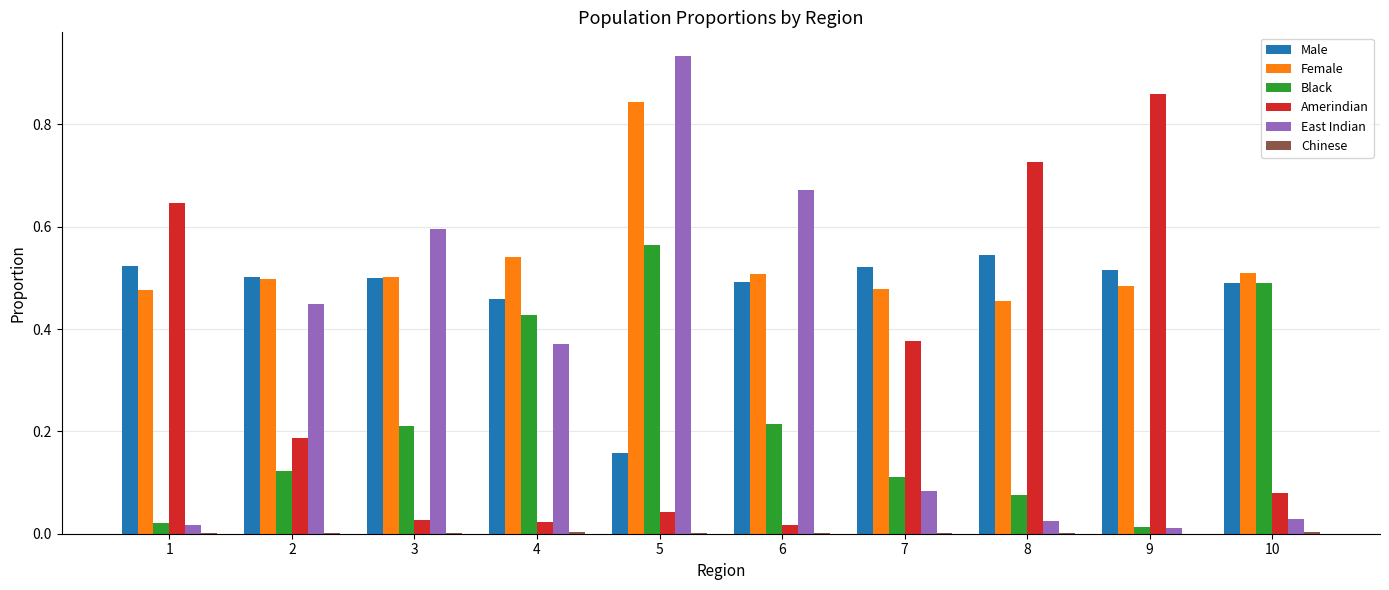

How many groups of bars are there?

10